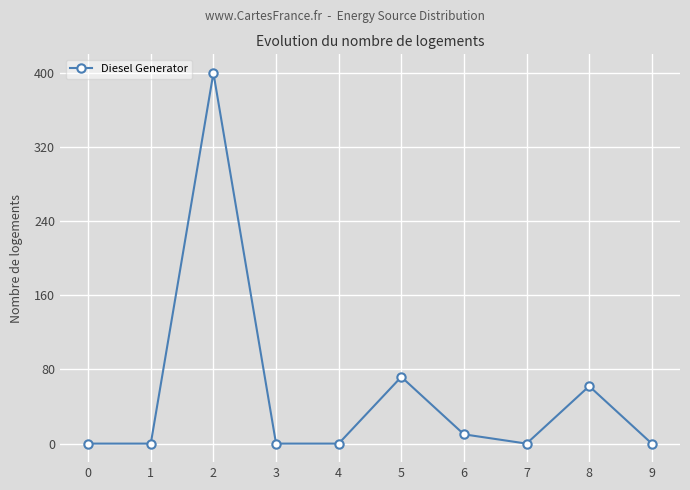

The chart shows a value of 0 at 0. True or false?

True